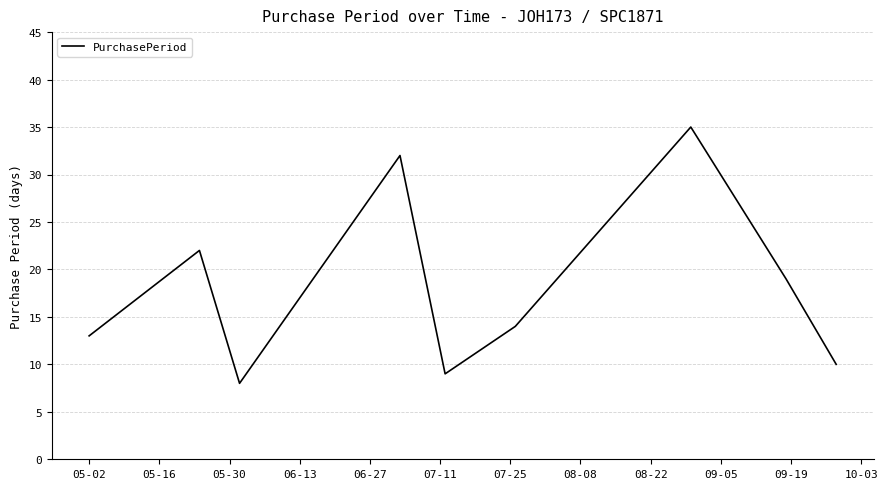

What is the minimum value shown in the chart?

8